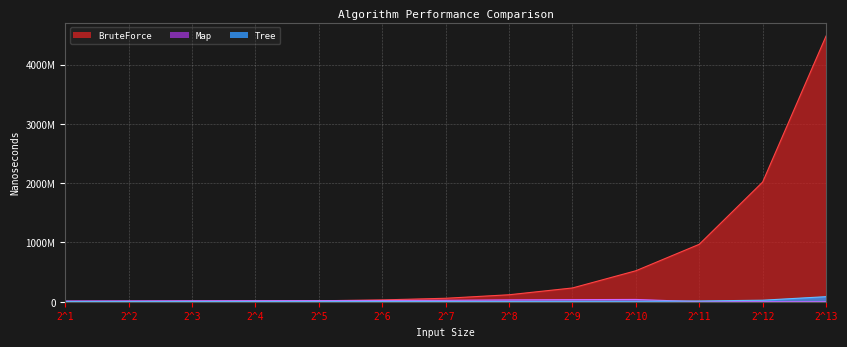

Reading right to left, extract all data points from this chart.

BruteForce: 4481365100	2018470500	968796100	522256600	232107200	117432400	58267200	30695800	15849500	8436000	5205500	3148700	2251000
Map: 0	0	0	38355600	35077400	30879300	24213600	21073200	19327900	18059500	16529900	14619300	13053800
Tree: 85206500	25535000	12611700	8720800	8176300	6656500	5906900	5365700	5172100	4429500	3927900	3460100	3027200